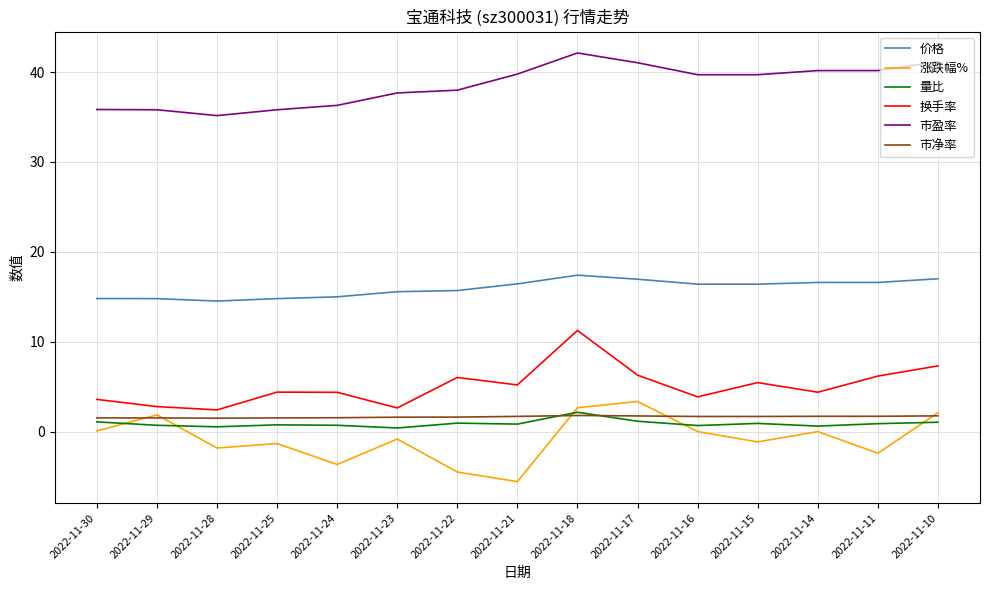

What is the difference between the highest and lowest values at 2022-11-18?

40.3